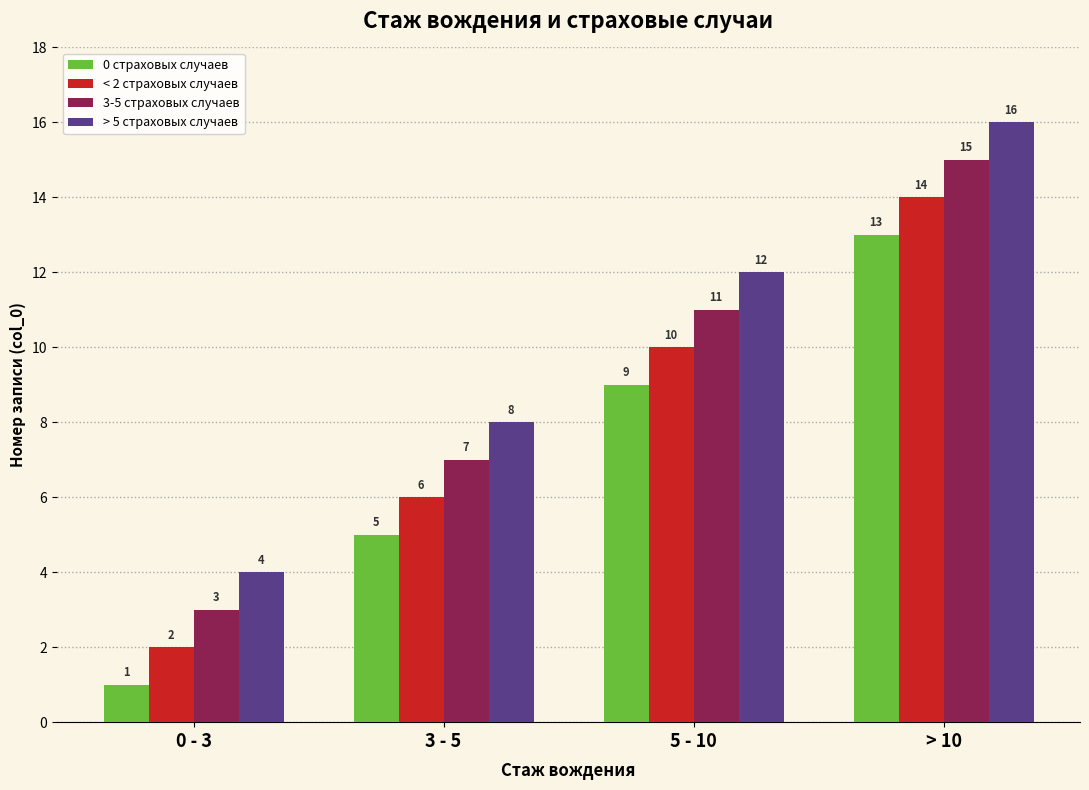

What is the value of the 0 страховых случаев bar at the 3rd from the left?

9